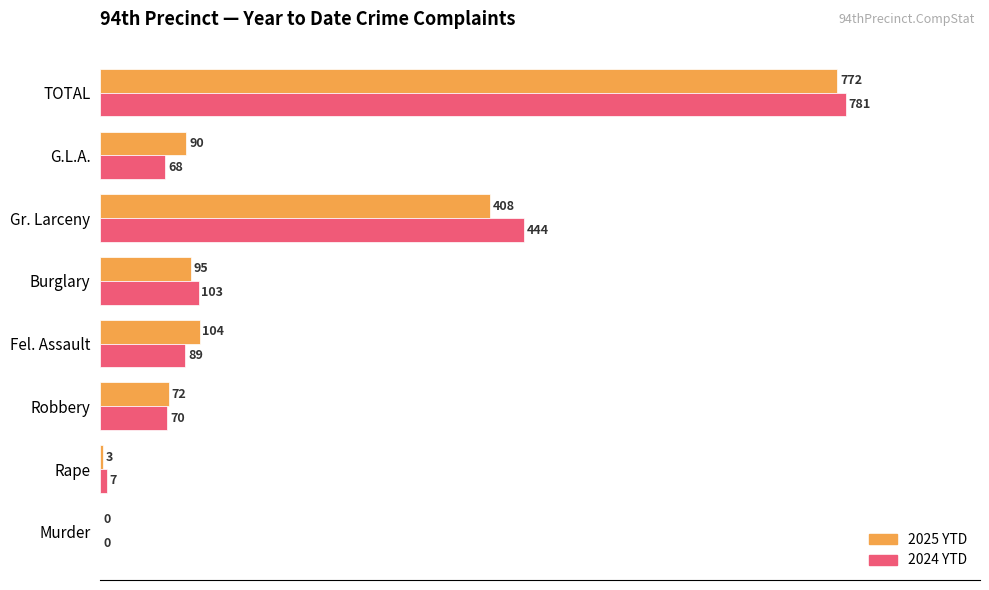

Where is 2024 YTD nearest to the value 390?

Gr. Larceny